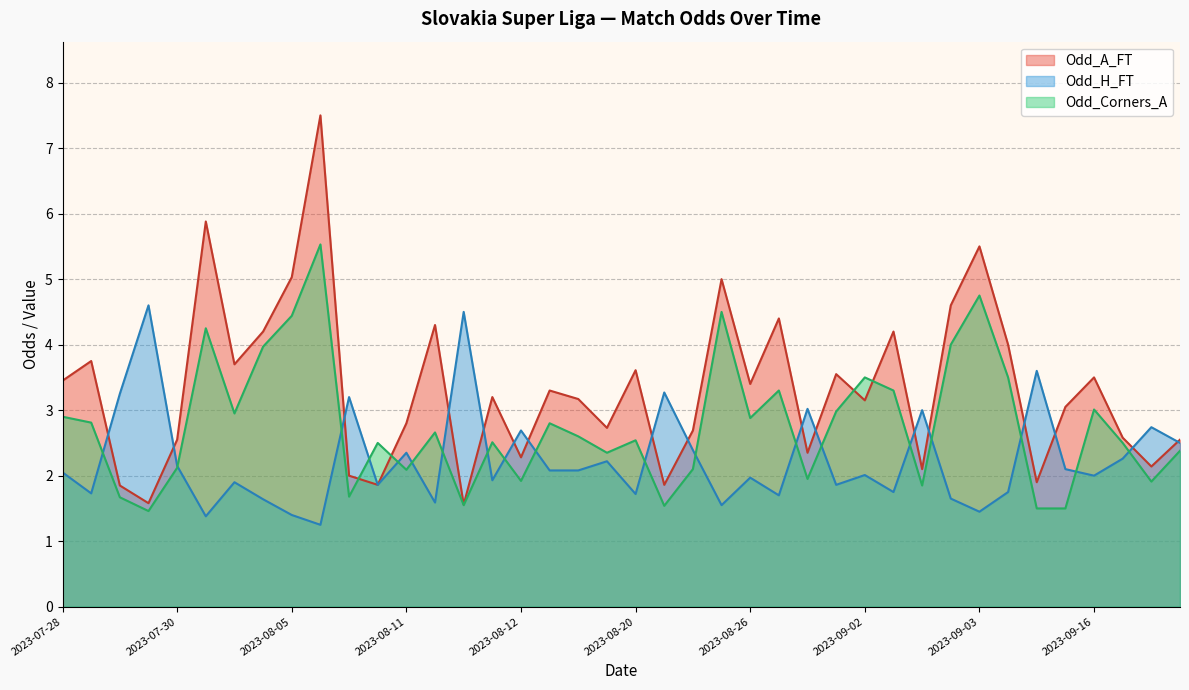

What is the sum of the Odd_A_FT values at 2023-08-12 and 2023-09-02?

5.4